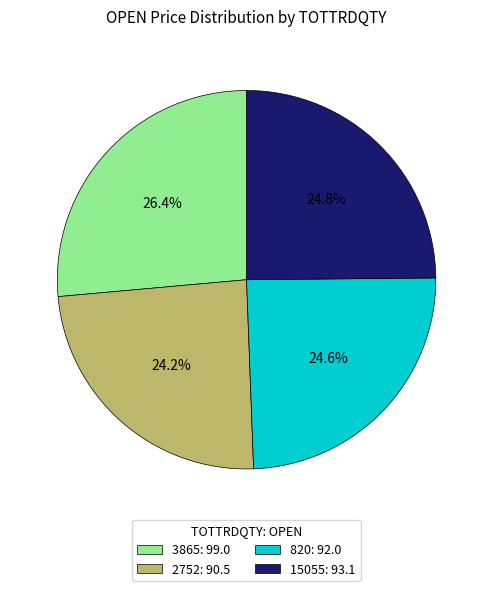

Approximately how many times larger is the value at 15055: 93.1 compared to 820: 92.0?

1.0